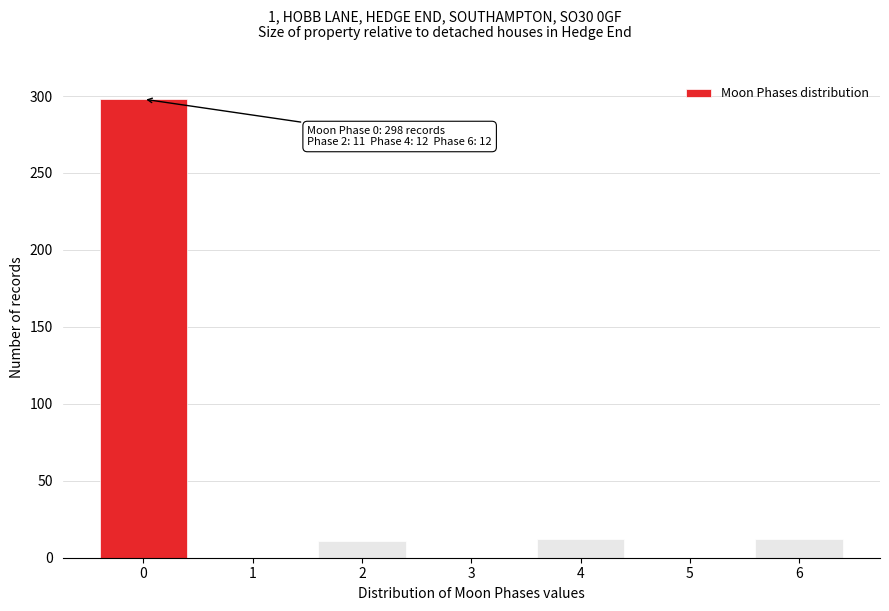

Is it true that the value at 6 is 12?

True